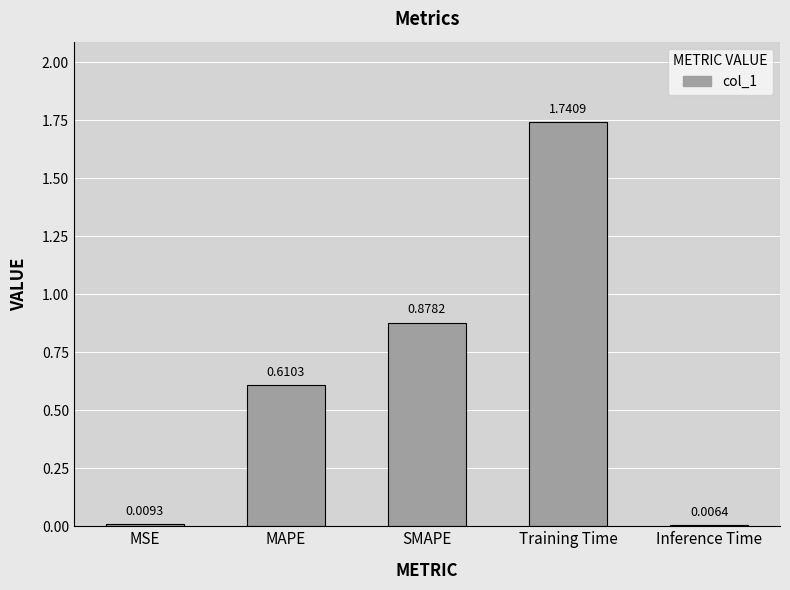

Which has a higher value, Inference Time or SMAPE?

SMAPE